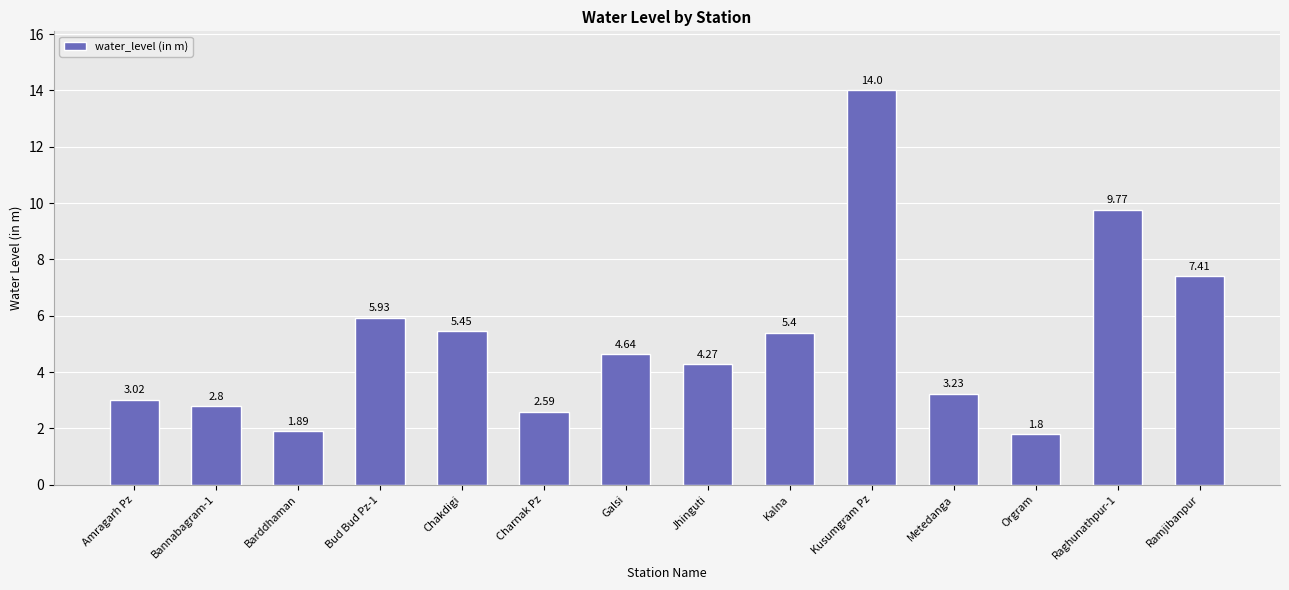

Rank the categories by value from highest to lowest.

Kusumgram Pz, Raghunathpur-1, Ramjibanpur, Bud Bud Pz-1, Chakdigi, Kalna, Galsi, Jhinguti, Metedanga, Amragarh Pz, Bannabagram-1, Charnak Pz, Barddhaman, Orgram